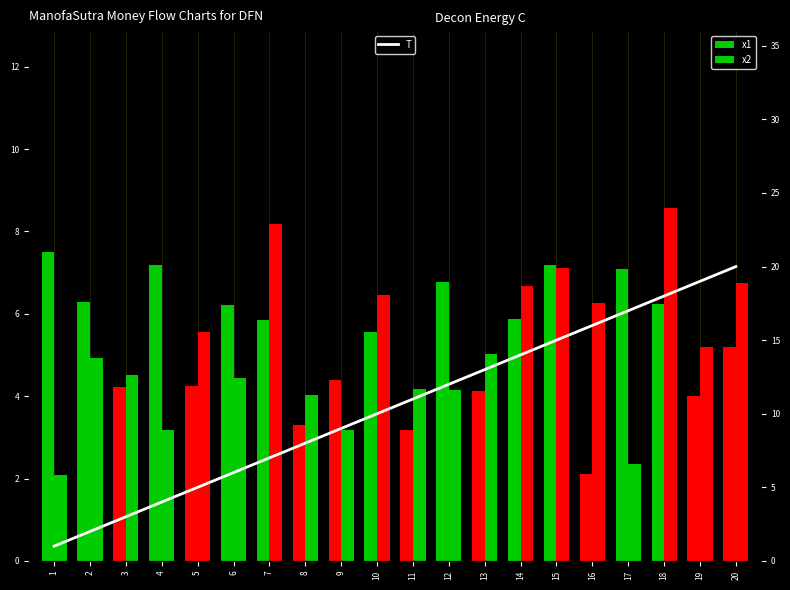

What is the maximum value shown in the chart?

20.0